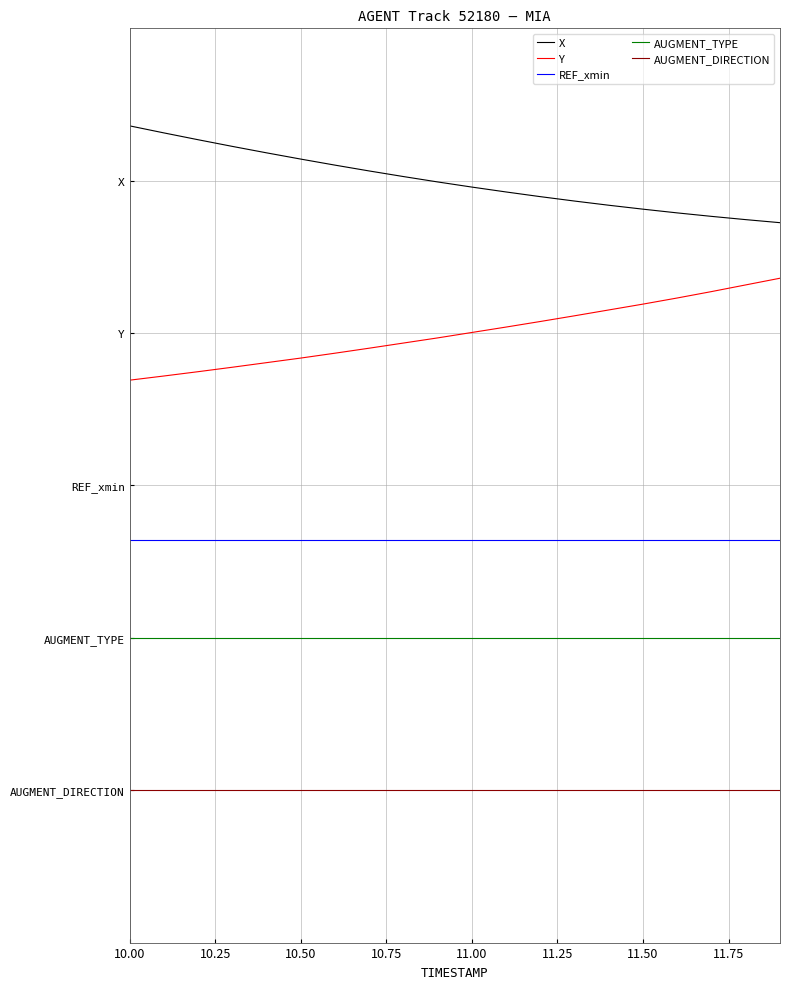

What is the sum of all REF_xmin values?

82.0